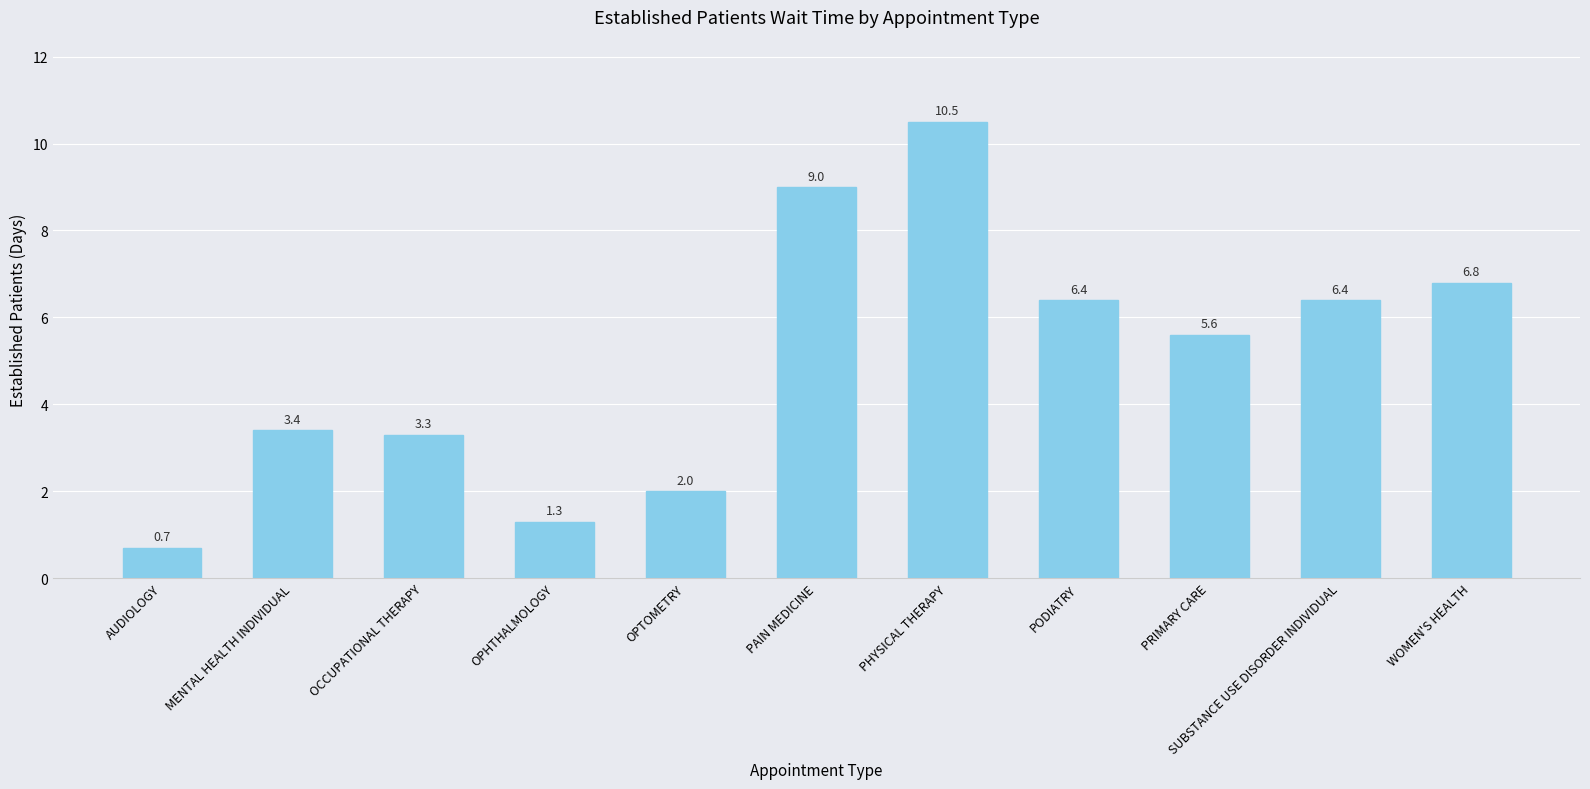

How many series are shown in this chart?

1